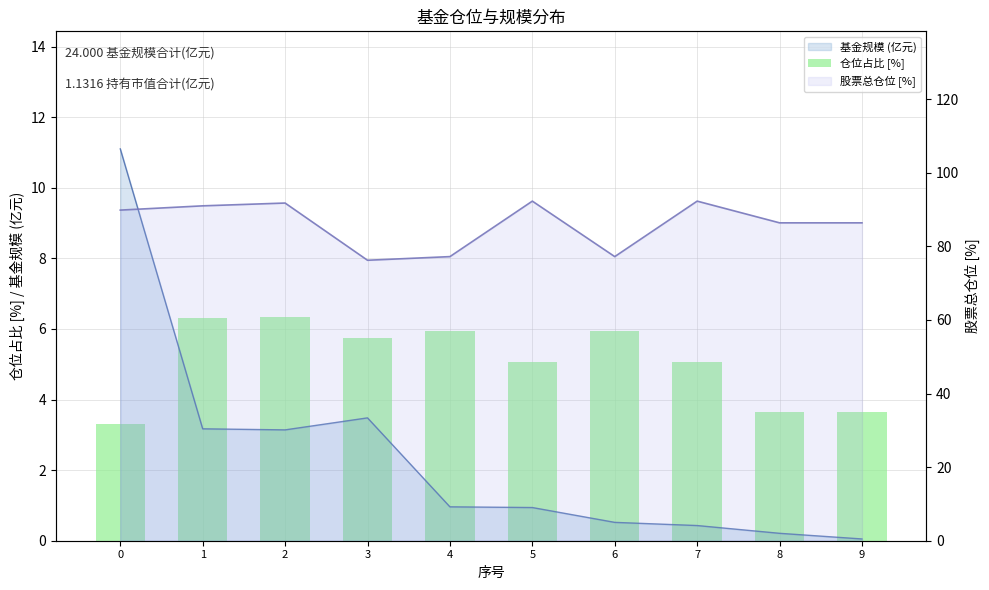

What is the approximate value at 4?

5.9